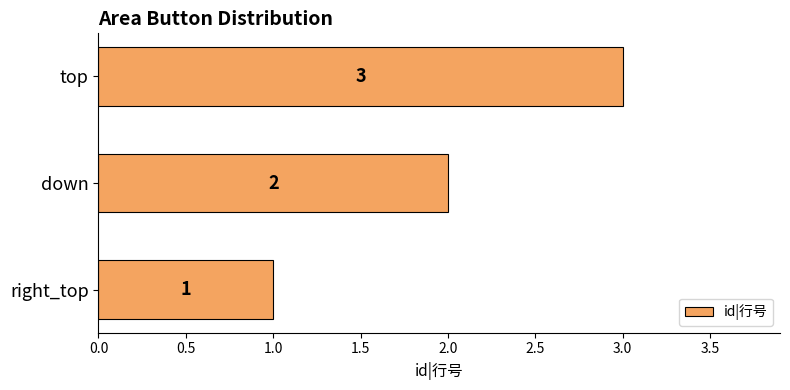

Which has a higher value, top or down?

top